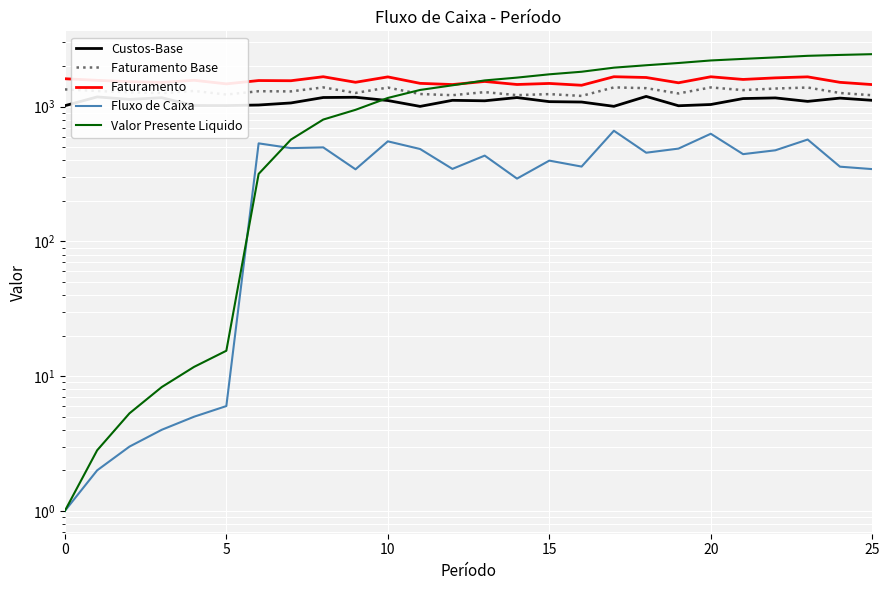

What is the difference between the maximum and minimum values in the Faturamento series?

226.8